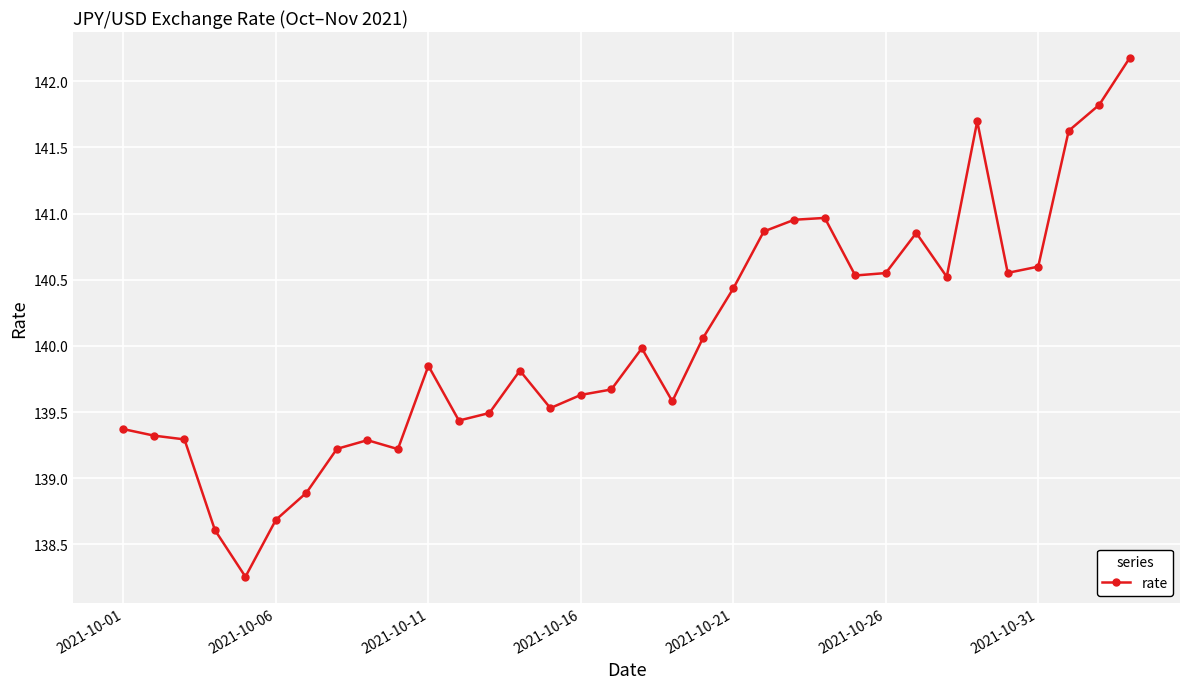

How many values are below 139?

4